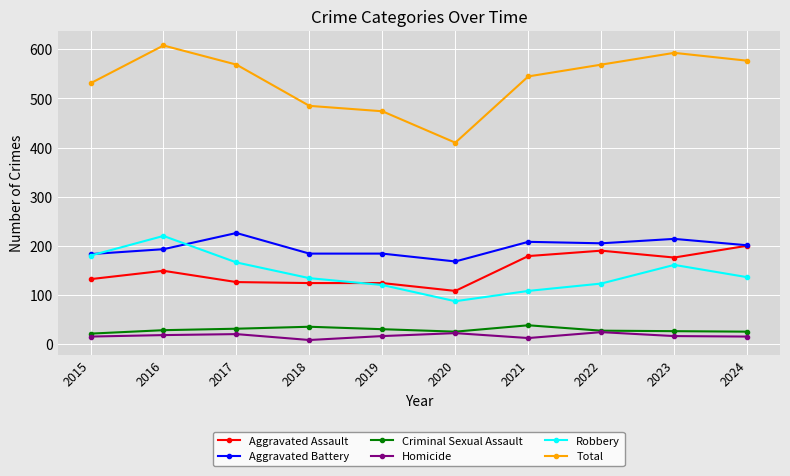

What is the greatest value displayed?

608